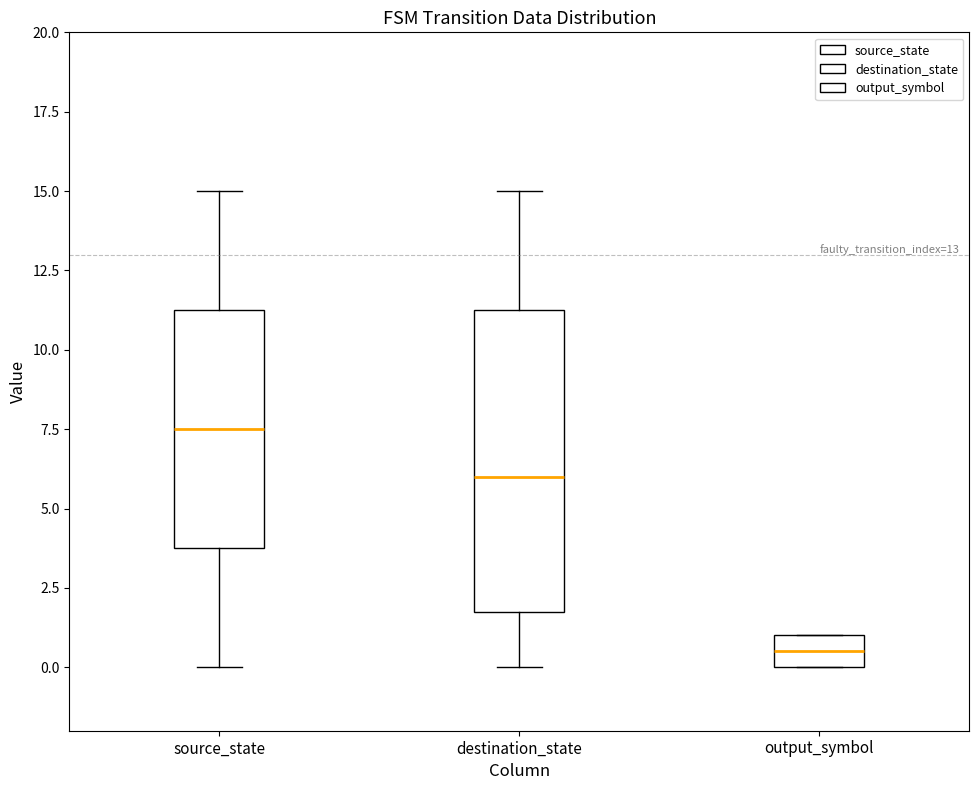

Comparing the boxes themselves (not the whiskers), which one is the tallest?

destination_state